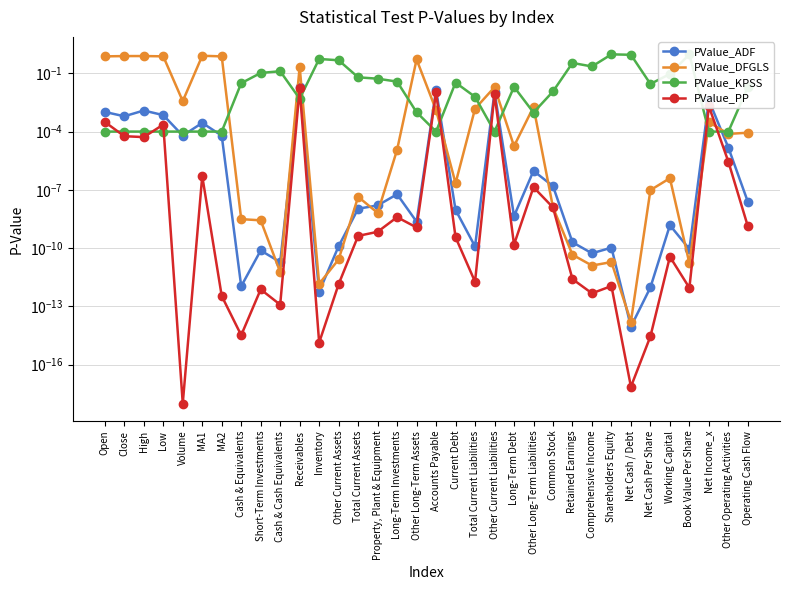

After their last crossing, which series has the higher values: PValue_KPSS or PValue_PP?

PValue_KPSS